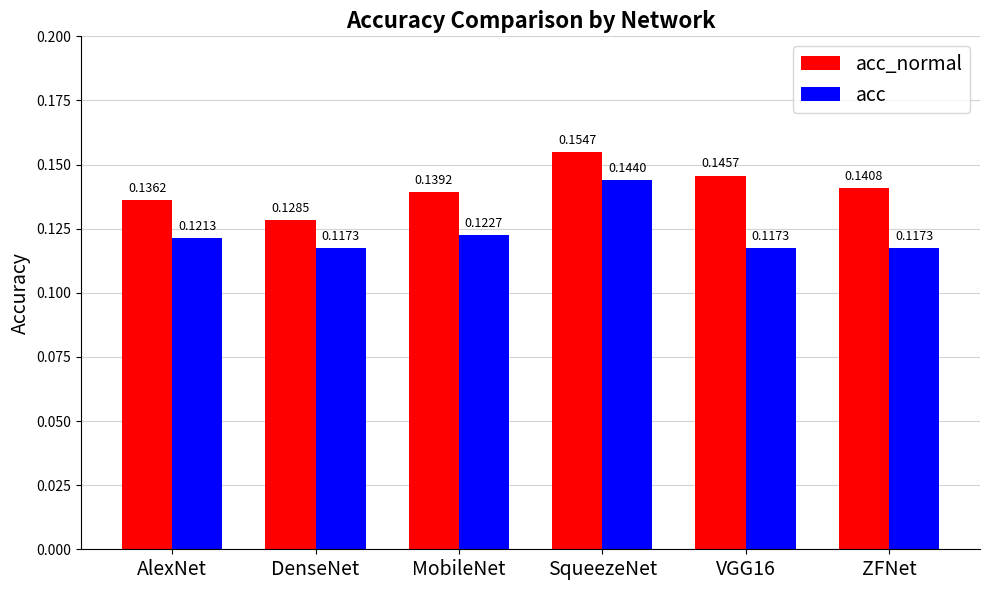

What position from the right is MobileNet?

4